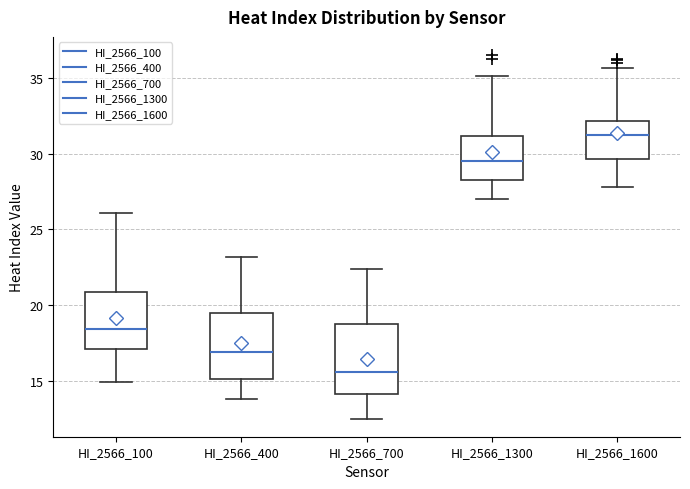

Where is the upper edge of the box for HI_2566_700 on the y-axis? The values are not printed on the chart, so give them approximately, as read against the axis.

18.5